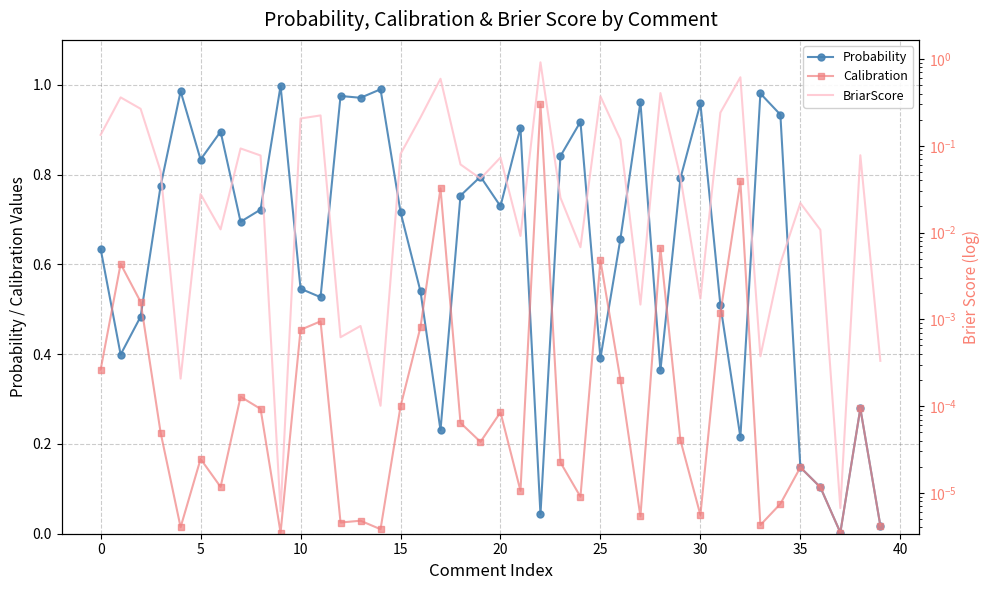

True or false: Calibration and Probability cross at least once.

True